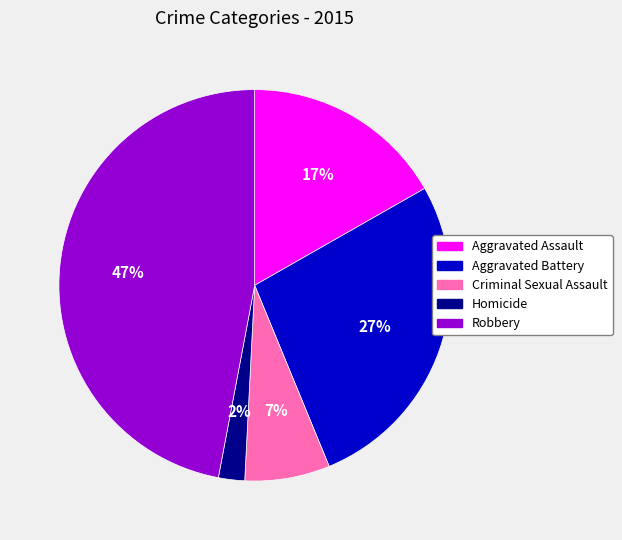

To the nearest percent, what percentage of the pie is Criminal Sexual Assault?

7%